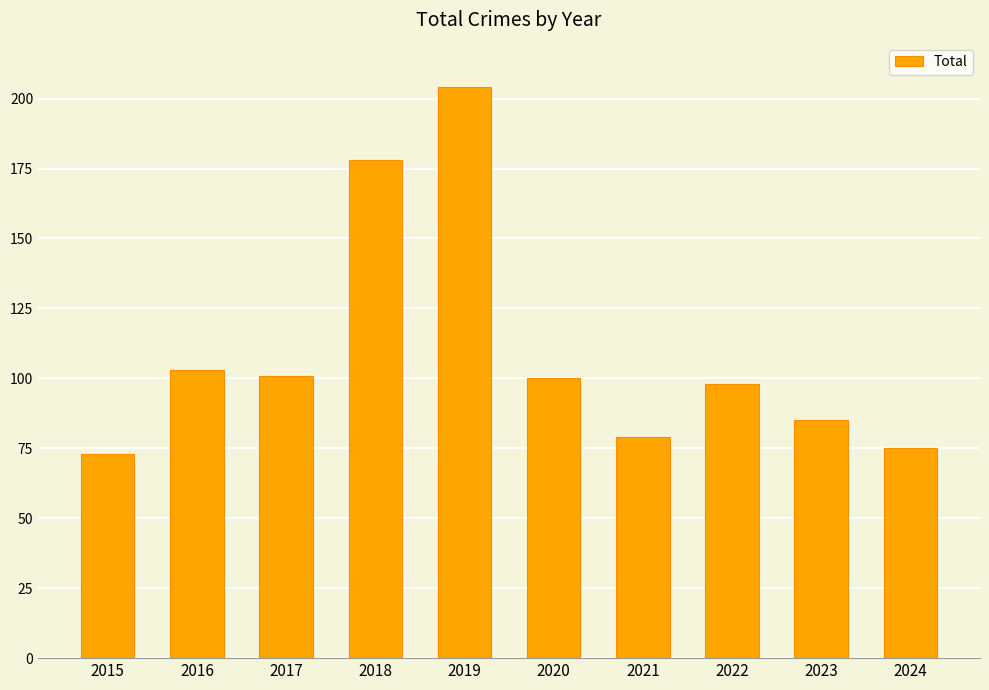

What is the maximum value shown in the chart?

204